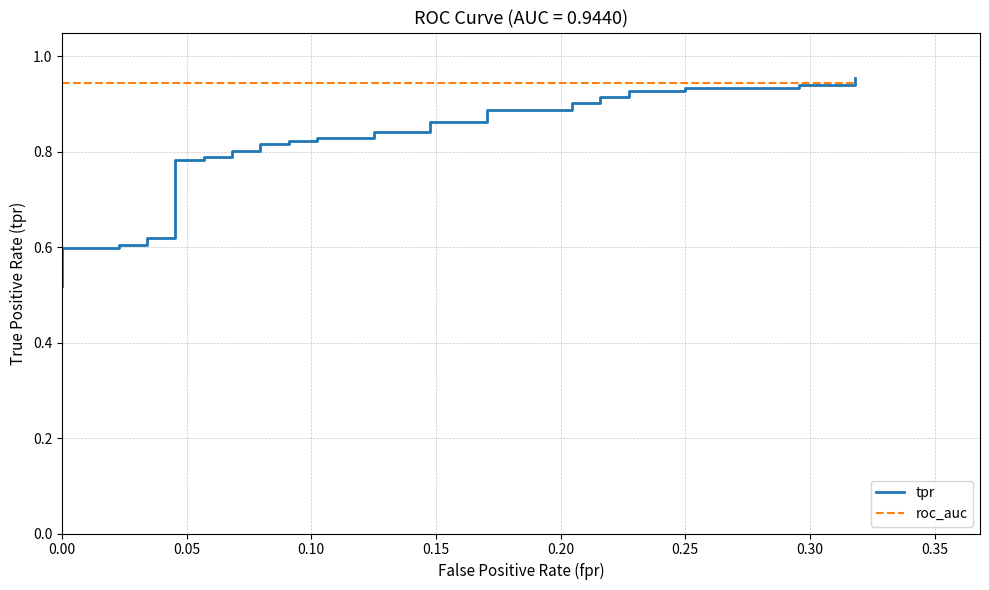

Reading left to right, what are all the values shown in this chart?

tpr: 0.5	0.5	0.6	0.6	0.6	0.6	0.6	0.6	0.6	0.6	0.6	0.8	0.8	0.8	0.8	0.8	0.8	0.8	0.8	0.8	0.8	0.8	0.8	0.8	0.8	0.9	0.9	0.9	0.9	0.9	0.9	0.9	0.9	0.9	0.9	0.9	0.9	0.9	0.9	1.0
roc_auc: 0.9	0.9	0.9	0.9	0.9	0.9	0.9	0.9	0.9	0.9	0.9	0.9	0.9	0.9	0.9	0.9	0.9	0.9	0.9	0.9	0.9	0.9	0.9	0.9	0.9	0.9	0.9	0.9	0.9	0.9	0.9	0.9	0.9	0.9	0.9	0.9	0.9	0.9	0.9	0.9